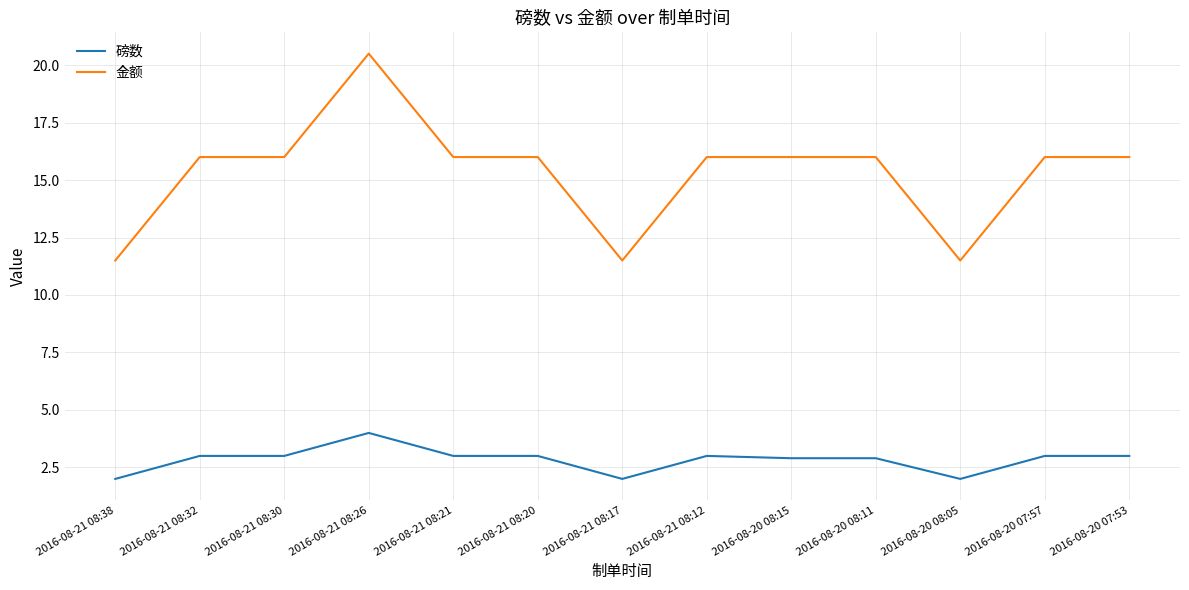

Does the chart have visible grid lines?

Yes